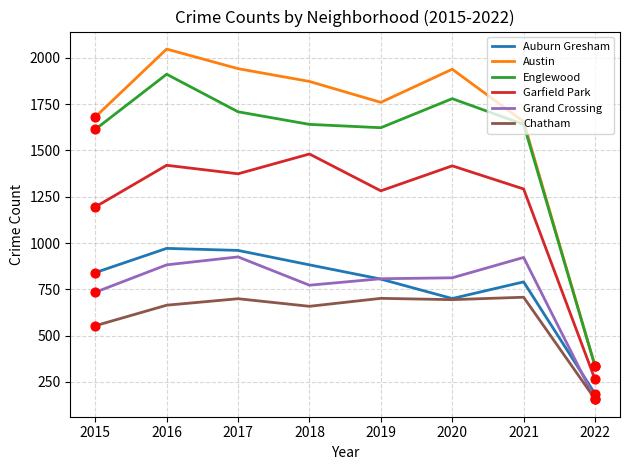

What is the total value across all series at 2016?

7897